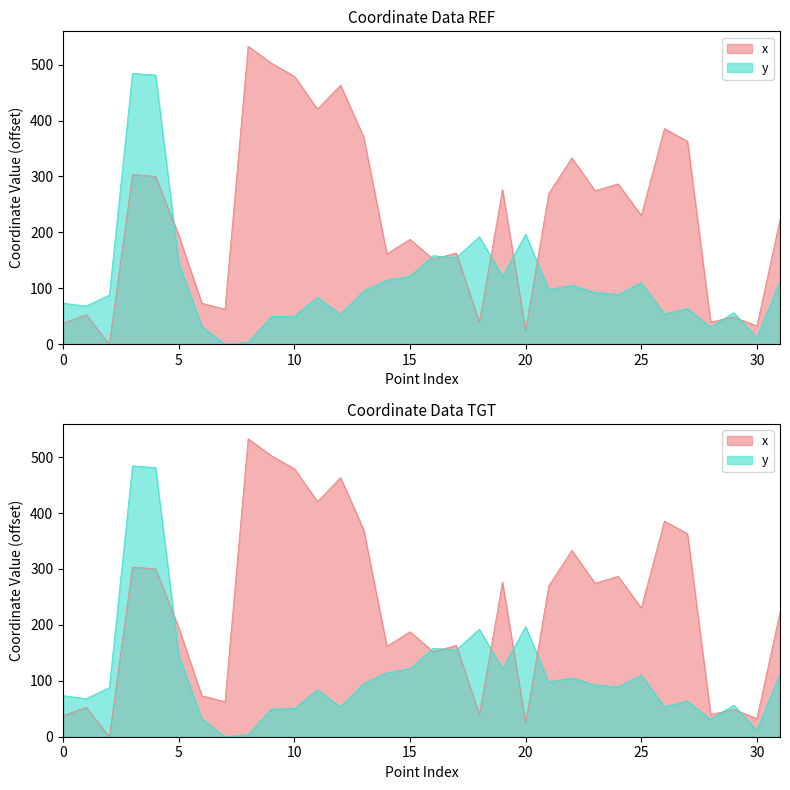

In x, how many points are lower than both neighbors (excluding endpoints)?

11